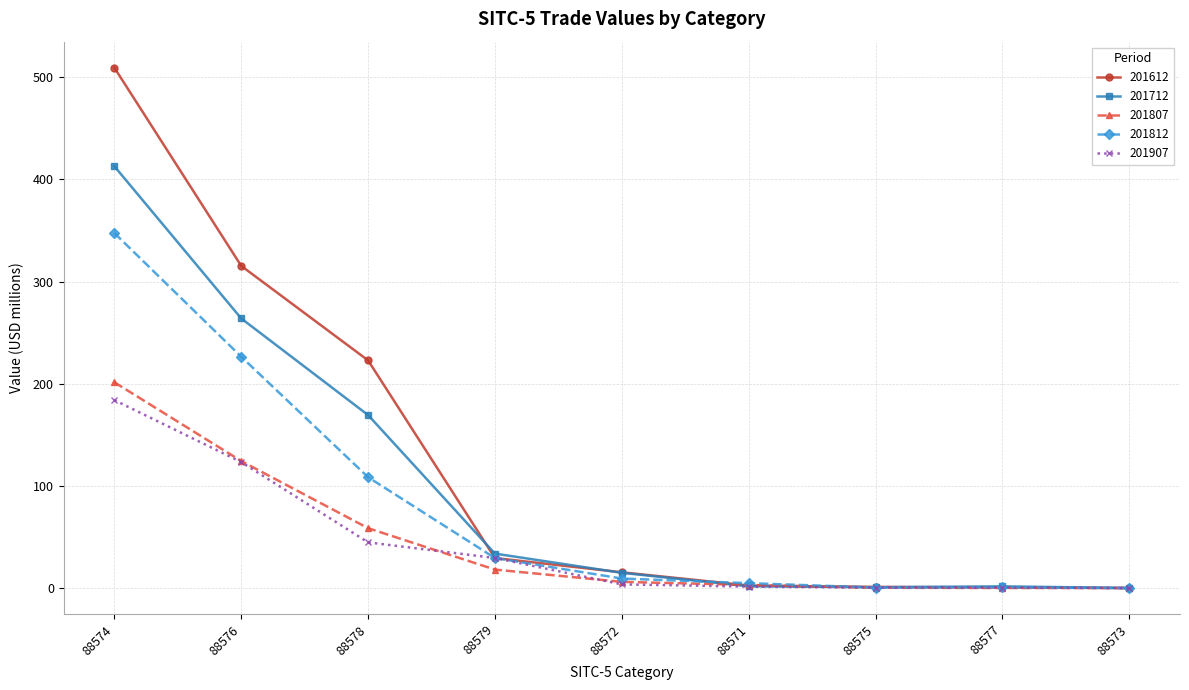

What is the spread (max minus min) of values at 88574?

325.4